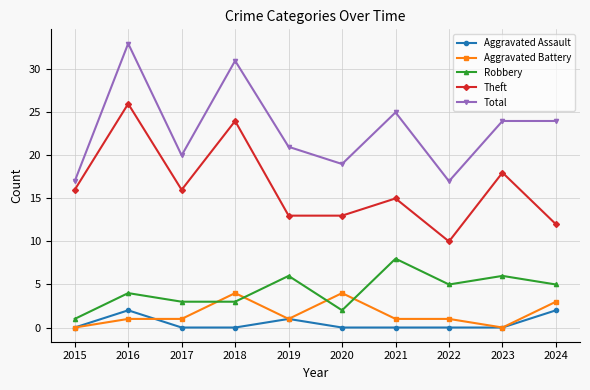

Where is Robbery nearest to the value 4?

2016